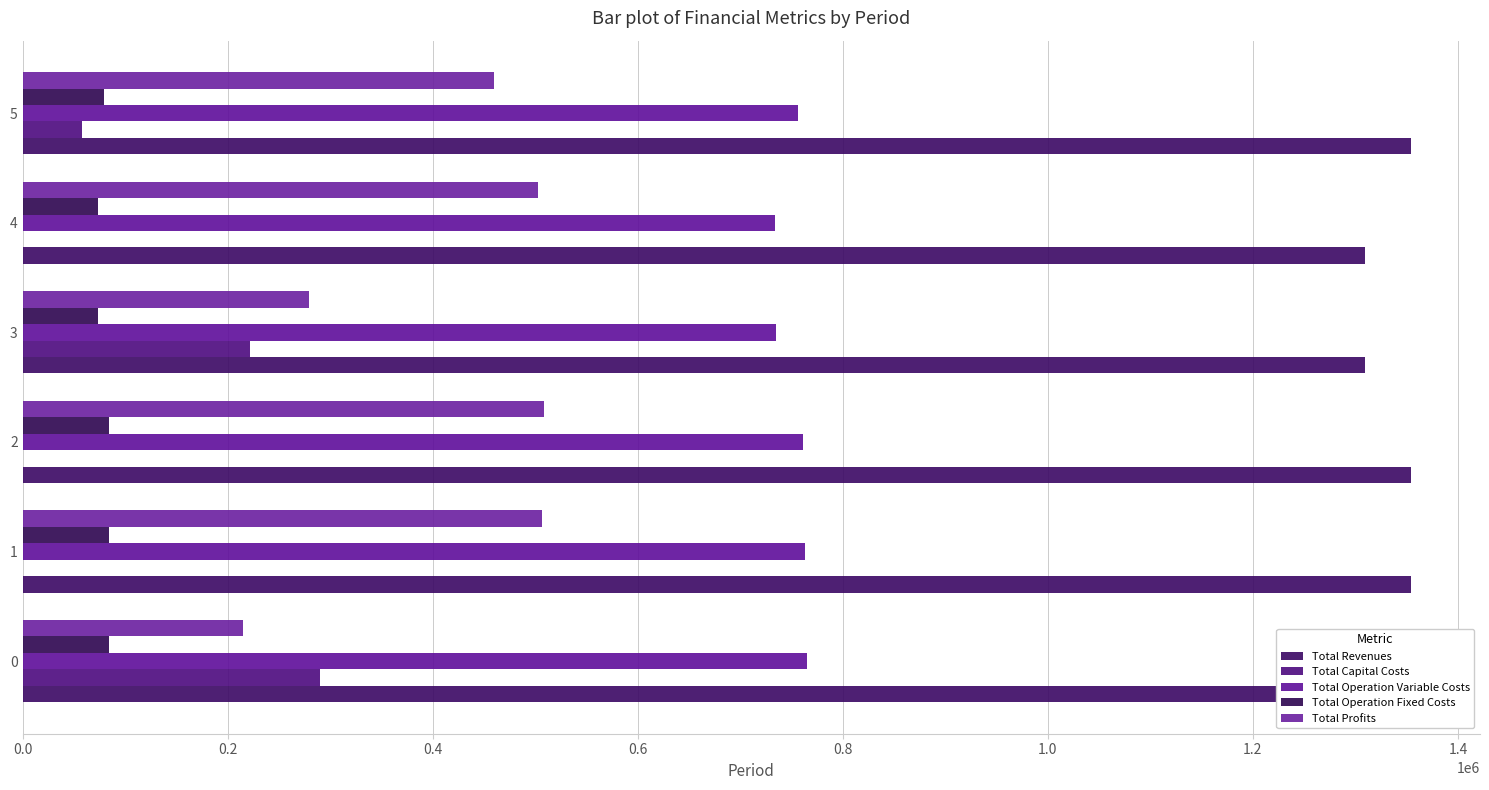

How many distinct data groups are displayed?

5